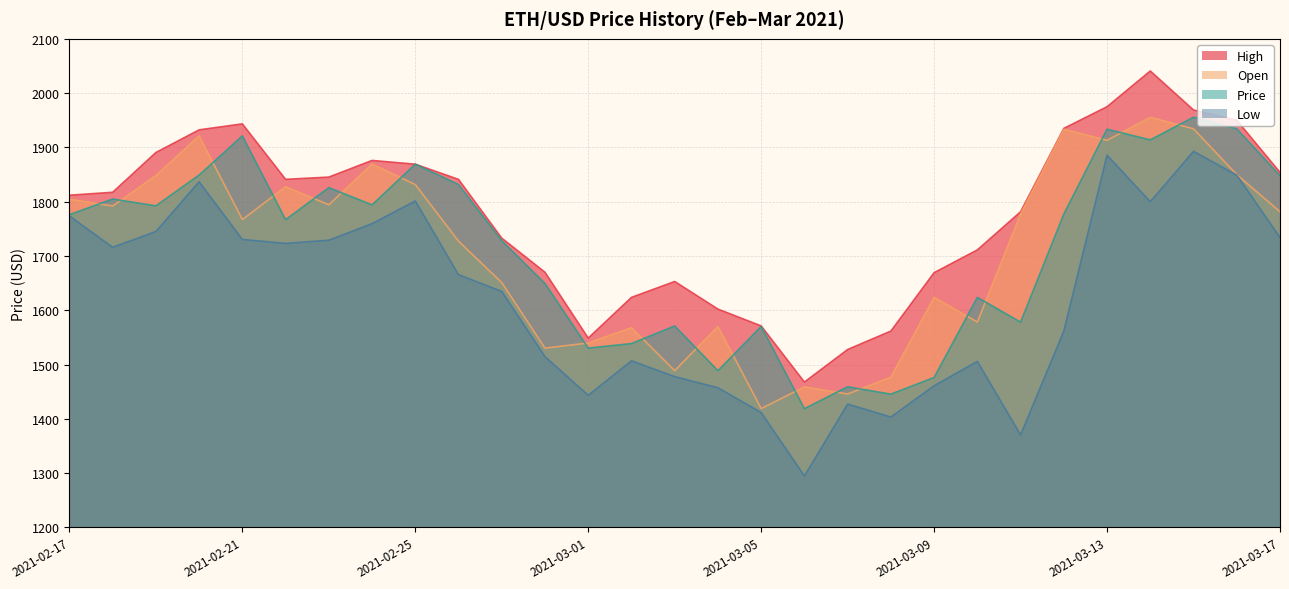

At how many categories does at least one series exceed 1891?

7